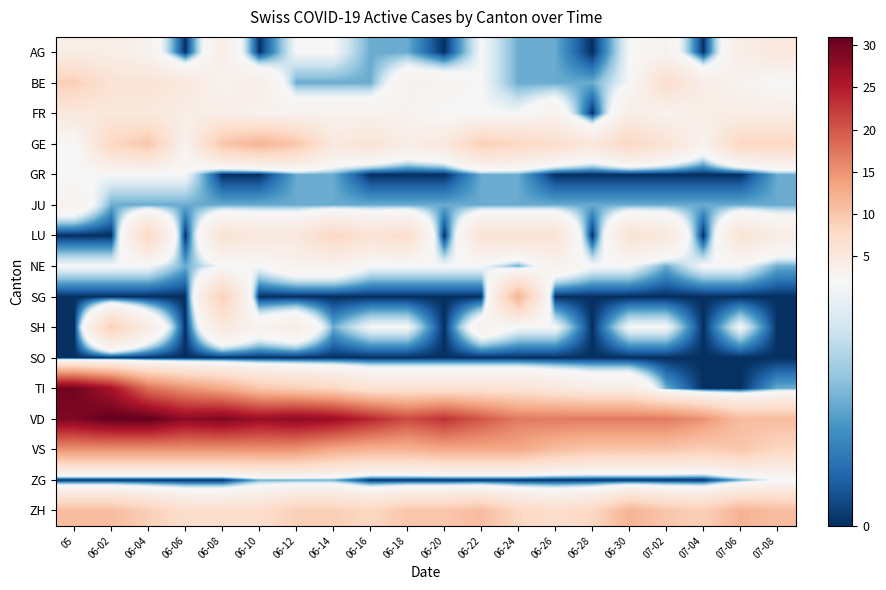

Reading right to left, list all the values displayed in this chart.

AG: 07-08=5	07-06=4	07-04=0	07-02=3	06-30=2	06-28=0	06-26=1	06-24=1	06-22=2	06-20=0	06-18=1	06-16=1	06-14=2	06-12=2	06-10=0	06-08=4	06-06=0	06-04=3	06-02=4	05=4
BE: 07-08=2	07-06=3	07-04=4	07-02=7	06-30=2	06-28=1	06-26=1	06-24=1	06-22=2	06-20=3	06-18=3	06-16=1	06-14=1	06-12=1	06-10=4	06-08=3	06-06=5	06-04=6	06-02=6	05=9
FR: 07-08=4	07-06=4	07-04=4	07-02=3	06-30=4	06-28=0	06-26=3	06-24=2	06-22=2	06-20=2	06-18=3	06-16=3	06-14=3	06-12=3	06-10=3	06-08=4	06-06=4	06-04=5	06-02=5	05=5
GE: 07-08=8	07-06=8	07-04=3	07-02=6	06-30=8	06-28=5	06-26=7	06-24=8	06-22=9	06-20=5	06-18=4	06-16=6	06-14=5	06-12=10	06-10=12	06-08=10	06-06=3	06-04=10	06-02=8	05=2
GR: 07-08=1	07-06=0	07-04=0	07-02=0	06-30=0	06-28=0	06-26=0	06-24=1	06-22=1	06-20=0	06-18=0	06-16=0	06-14=1	06-12=1	06-10=0	06-08=0	06-06=2	06-04=2	06-02=2	05=2
JU: 07-08=1	07-06=1	07-04=1	07-02=1	06-30=1	06-28=1	06-26=1	06-24=1	06-22=1	06-20=1	06-18=1	06-16=1	06-14=1	06-12=1	06-10=1	06-08=1	06-06=1	06-04=1	06-02=1	05=3
LU: 07-08=4	07-06=6	07-04=0	07-02=5	06-30=6	06-28=0	06-26=6	06-24=6	06-22=6	06-20=0	06-18=7	06-16=6	06-14=8	06-12=5	06-10=5	06-08=6	06-06=0	06-04=8	06-02=0	05=0
NE: 07-08=1	07-06=2	07-04=2	07-02=1	06-30=2	06-28=2	06-26=3	06-24=1	06-22=2	06-20=2	06-18=2	06-16=2	06-14=3	06-12=3	06-10=2	06-08=2	06-06=1	06-04=2	06-02=2	05=2
SG: 07-08=0	07-06=0	07-04=0	07-02=0	06-30=0	06-28=0	06-26=0	06-24=12	06-22=0	06-20=0	06-18=0	06-16=0	06-14=0	06-12=0	06-10=0	06-08=9	06-06=0	06-04=0	06-02=0	05=0
SH: 07-08=0	07-06=2	07-04=0	07-02=2	06-30=2	06-28=0	06-26=2	06-24=2	06-22=3	06-20=0	06-18=2	06-16=2	06-14=1	06-12=4	06-10=3	06-08=5	06-06=0	06-04=4	06-02=9	05=0
SO: 07-08=0	07-06=0	07-04=0	07-02=0	06-30=0	06-28=0	06-26=0	06-24=0	06-22=0	06-20=0	06-18=0	06-16=0	06-14=0	06-12=0	06-10=0	06-08=0	06-06=0	06-04=0	06-02=0	05=0
TI: 07-08=1	07-06=0	07-04=0	07-02=1	06-30=4	06-28=4	06-26=5	06-24=6	06-22=6	06-20=6	06-18=6	06-16=6	06-14=8	06-12=9	06-10=10	06-08=13	06-06=15	06-04=18	06-02=26	05=30
VD: 07-08=11	07-06=11	07-04=15	07-02=17	06-30=17	06-28=17	06-26=17	06-24=17	06-22=20	06-20=23	06-18=21	06-16=24	06-14=27	06-12=28	06-10=27	06-08=29	06-06=28	06-04=31	06-02=31	05=29
VS: 07-08=8	07-06=10	07-04=9	07-02=10	06-30=10	06-28=10	06-26=11	06-24=13	06-22=13	06-20=13	06-18=12	06-16=12	06-14=13	06-12=15	06-10=15	06-08=15	06-06=15	06-04=15	06-02=15	05=15
ZG: 07-08=2	07-06=1	07-04=0	07-02=0	06-30=0	06-28=0	06-26=0	06-24=0	06-22=0	06-20=0	06-18=0	06-16=0	06-14=1	06-12=1	06-10=1	06-08=0	06-06=0	06-04=0	06-02=0	05=0
ZH: 07-08=11	07-06=12	07-04=9	07-02=10	06-30=12	06-28=8	06-26=7	06-24=8	06-22=11	06-20=10	06-18=10	06-16=8	06-14=9	06-12=9	06-10=7	06-08=7	06-06=7	06-04=9	06-02=11	05=11